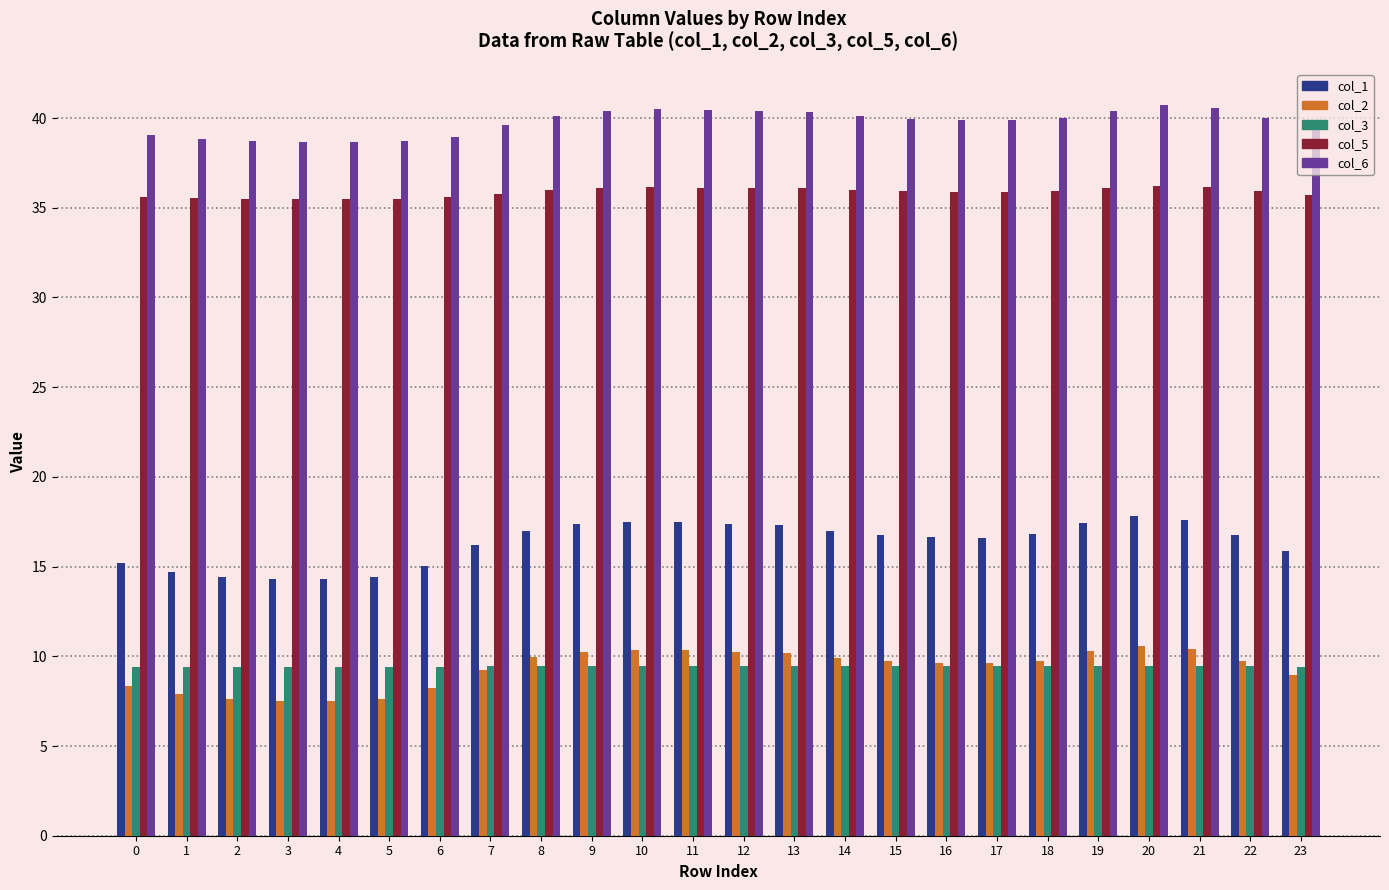

What is the difference between the col_6 values at 23 and 13?

0.9